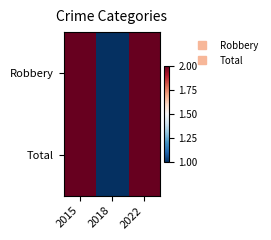

Reading left to right, what are all the values shown in this chart?

Robbery: 2015=2	2018=1	2022=2
Total: 2015=2	2018=1	2022=2